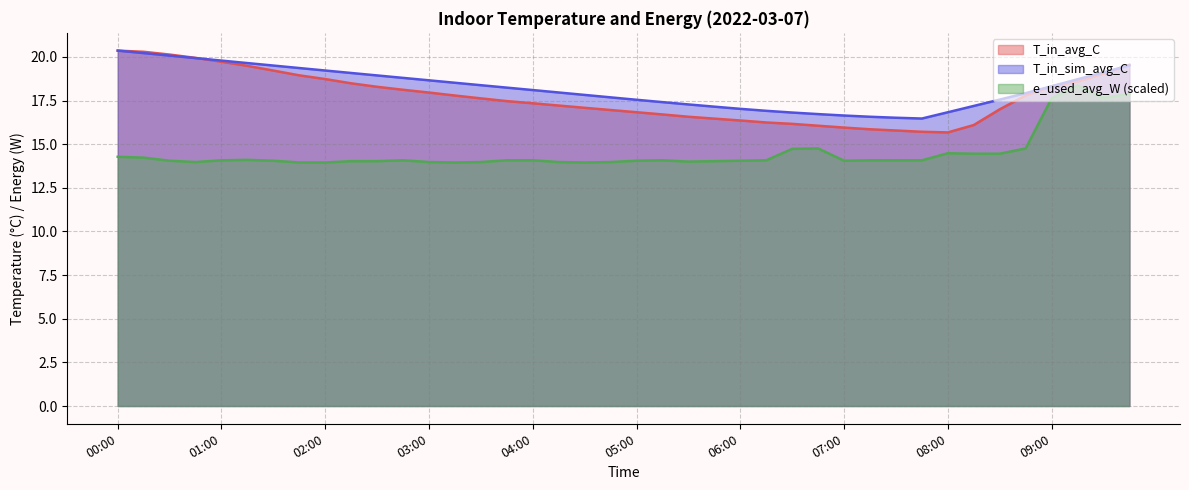

Reading left to right, what are all the values shown in this chart?

T_in_avg_C: 20.4	20.3	20.1	19.9	19.7	19.5	19.2	18.9	18.7	18.5	18.3	18.1	18.0	17.8	17.6	17.5	17.3	17.2	17.1	17.0	16.8	16.7	16.6	16.5	16.4	16.2	16.2	16.1	16.0	15.9	15.8	15.7	15.7	16.1	17.0	17.8	18.3	18.6	19.0	19.6
T_in_sim_avg_C: 20.4	20.2	20.1	19.9	19.8	19.6	19.5	19.4	19.2	19.1	18.9	18.8	18.7	18.5	18.4	18.2	18.1	18.0	17.8	17.7	17.5	17.4	17.3	17.2	17.0	16.9	16.8	16.7	16.6	16.6	16.5	16.5	16.8	17.2	17.6	17.9	18.3	18.7	19.1	19.5
e_used_avg_W: 14.3	14.2	14.1	14.0	14.1	14.1	14.1	14.0	14.0	14.0	14.0	14.1	14.0	14.0	14.0	14.1	14.1	14.0	14.0	14.0	14.1	14.1	14.0	14.0	14.1	14.1	14.7	14.8	14.1	14.1	14.1	14.1	14.5	14.5	14.5	14.8	17.6	18.4	17.7	17.9